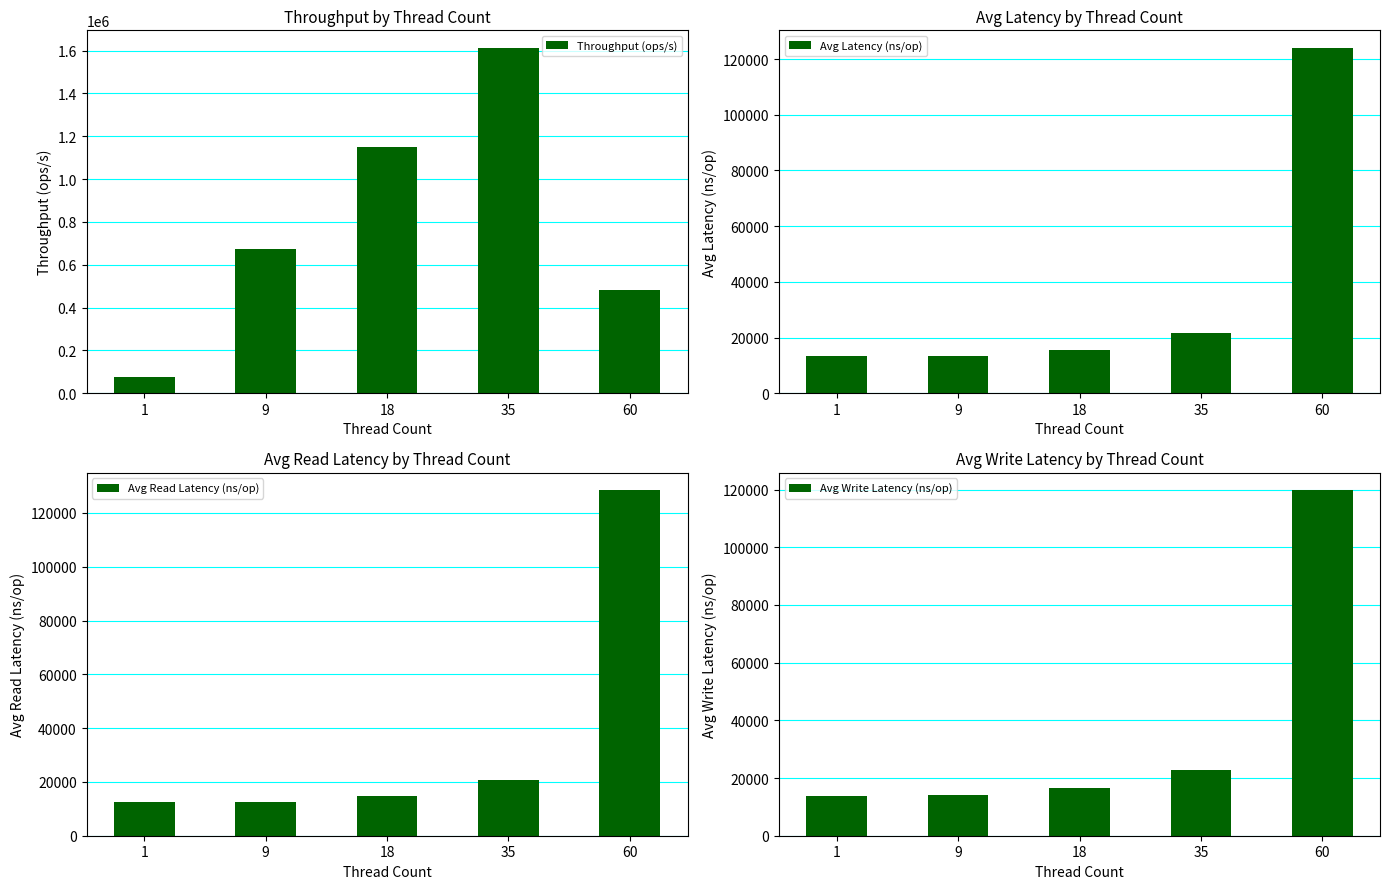

List the labels in order of Avg Read Latency (ns/op) value, smallest first.

9, 1, 18, 35, 60